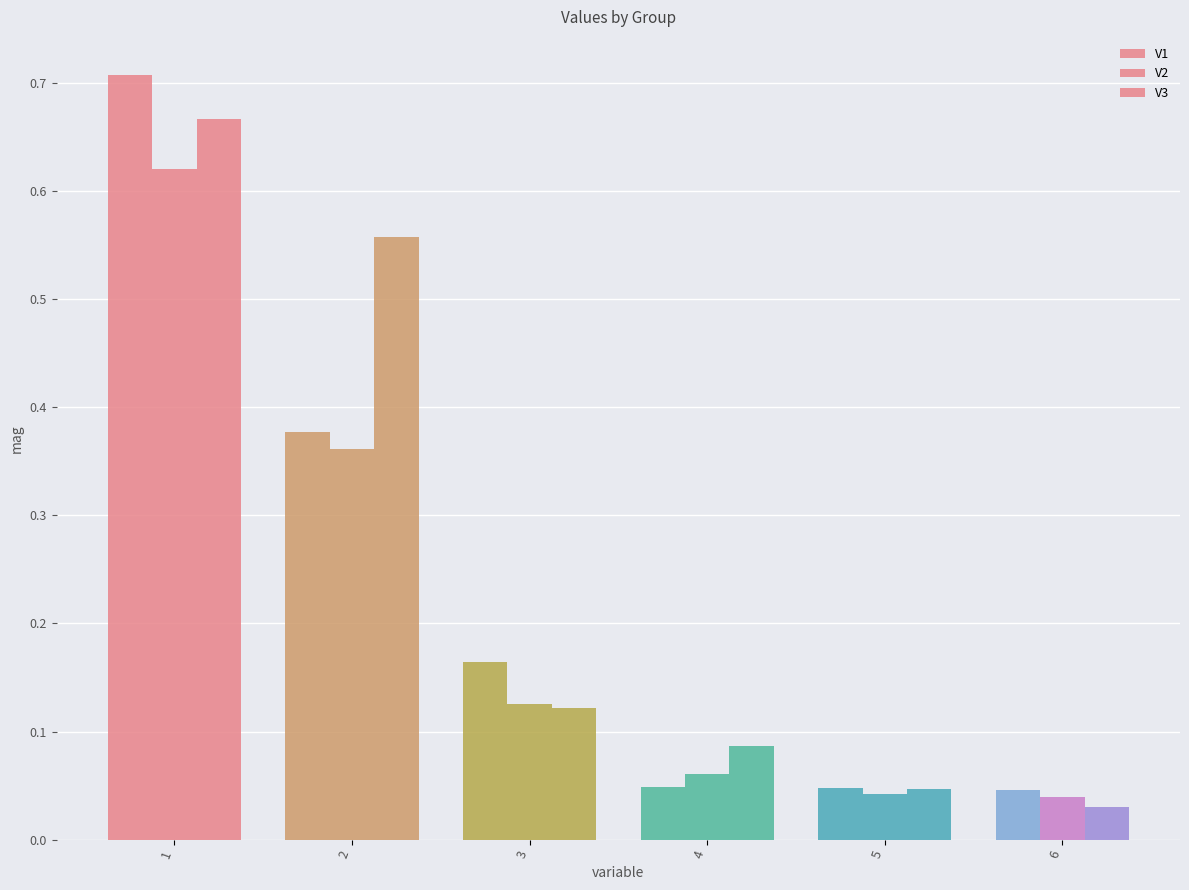

How many series are shown in this chart?

3